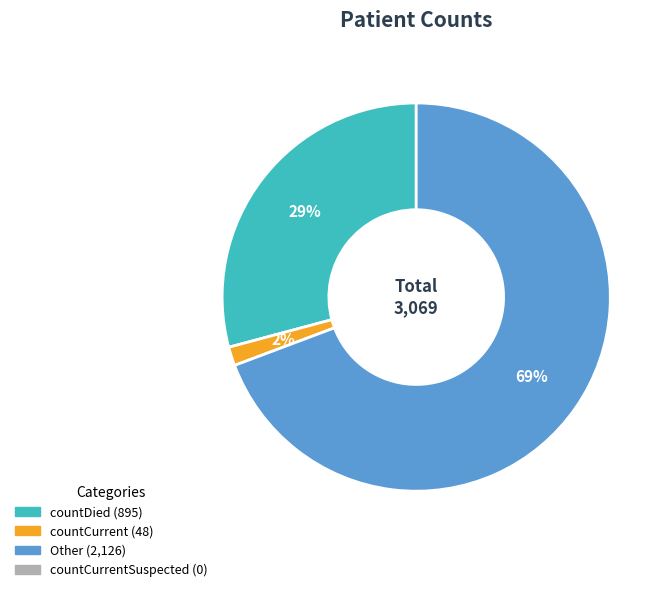

To the nearest percent, what is the average slice percentage?

33%